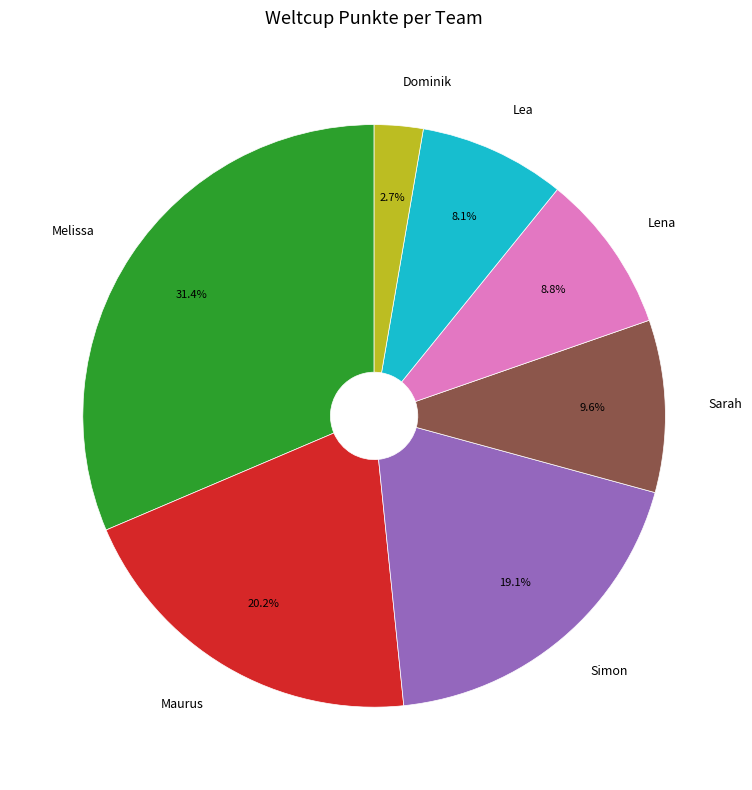

How many segments does this pie chart have?

7